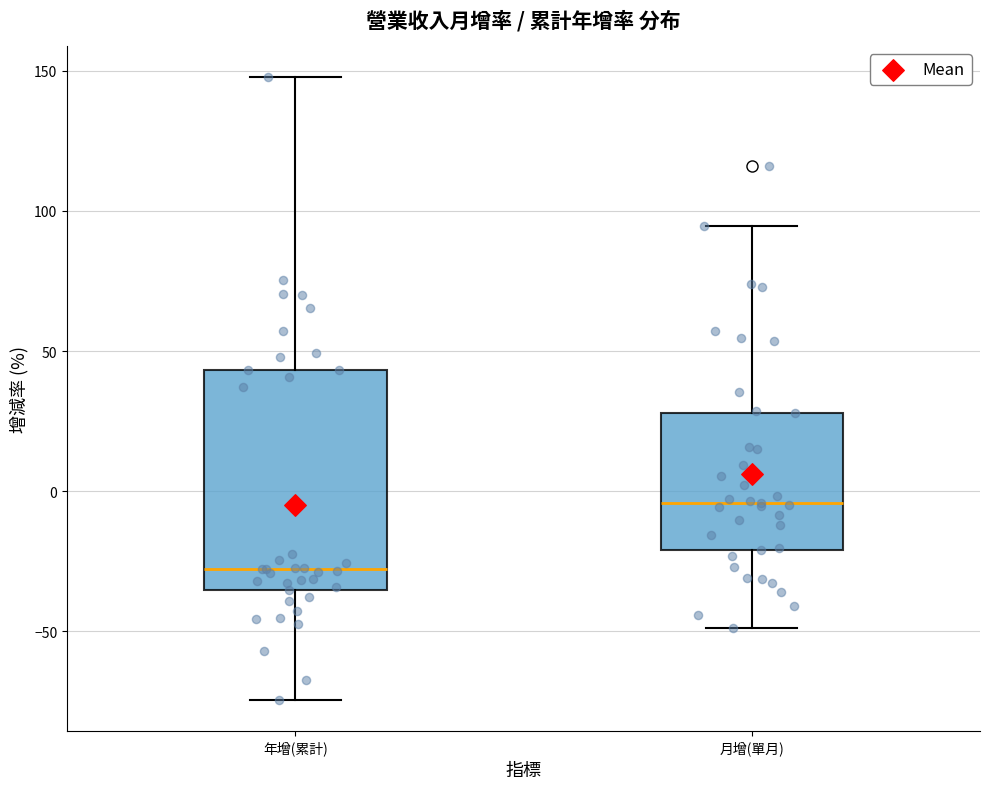

Which box is the tallest, from its lower edge to its upper edge?

年增(累計)